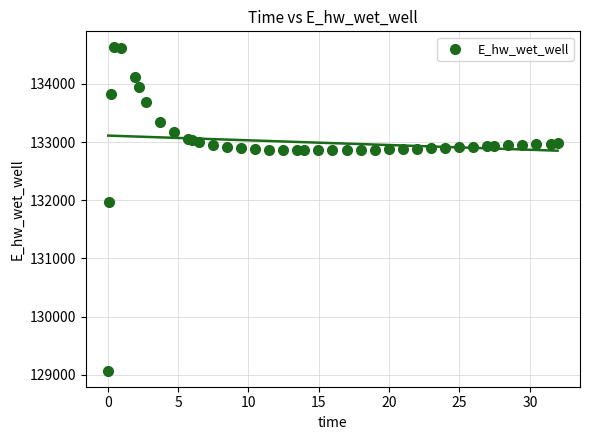

What Y value in the scatter plot is closest to 131849?

131970.0